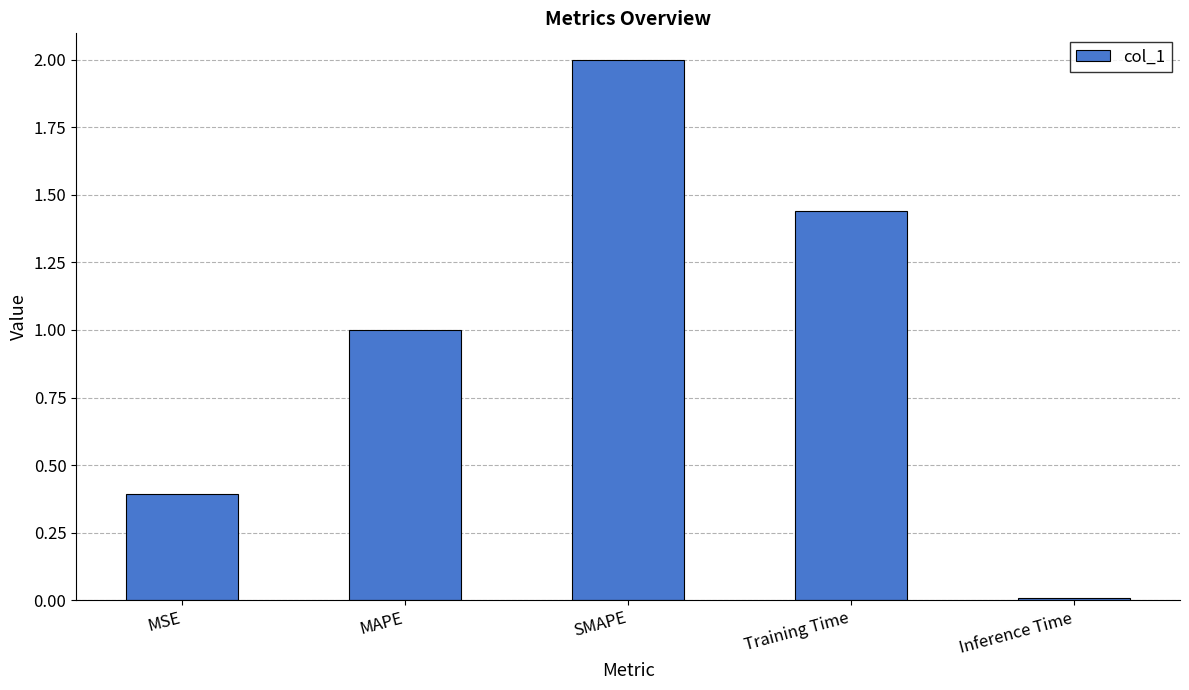

Between Training Time and SMAPE, which is larger?

SMAPE